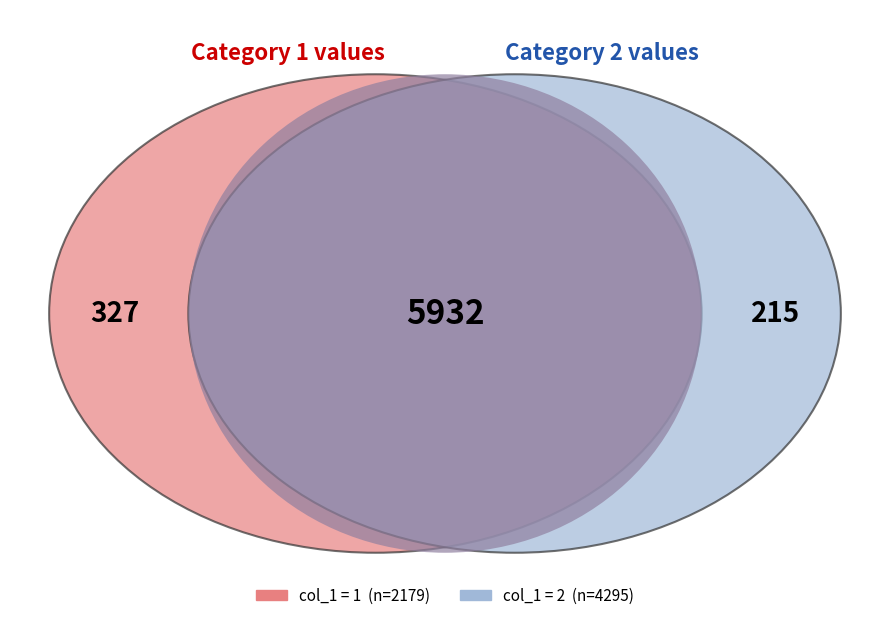

Count the number of slices in the pie.

2